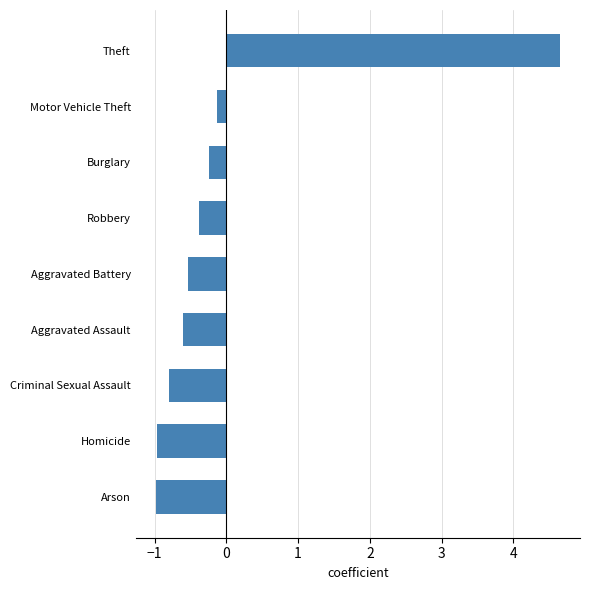

Between Robbery and Arson, which is larger?

Robbery